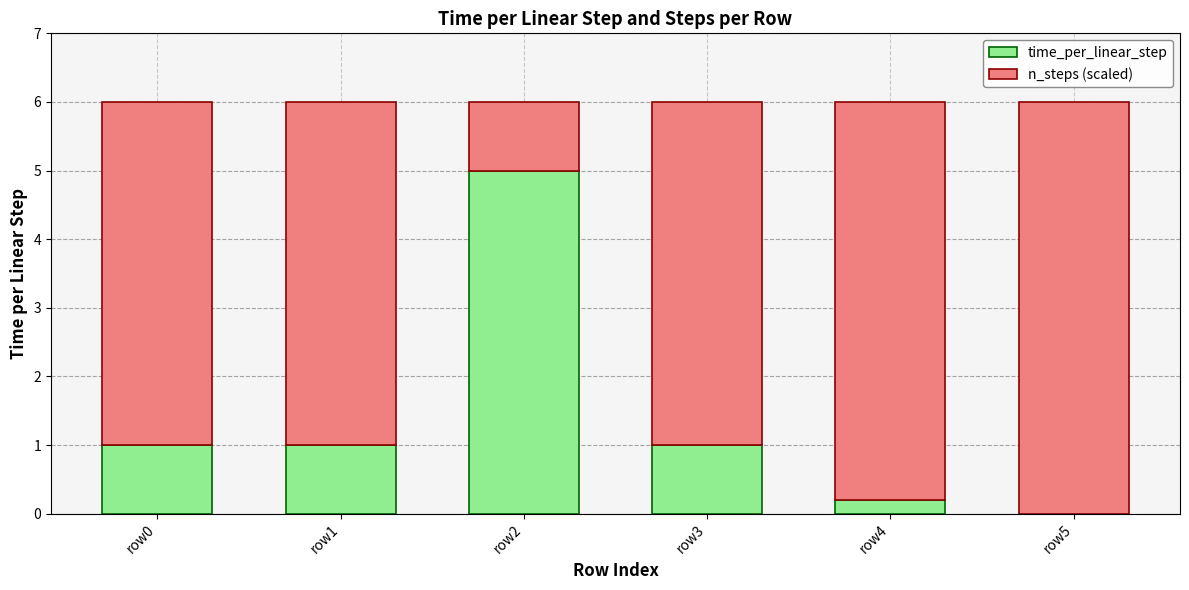

Reading right to left, list the values for the time_per_linear_step series.

row5=0.0	row4=0.2	row3=1.0	row2=5.0	row1=1.0	row0=1.0